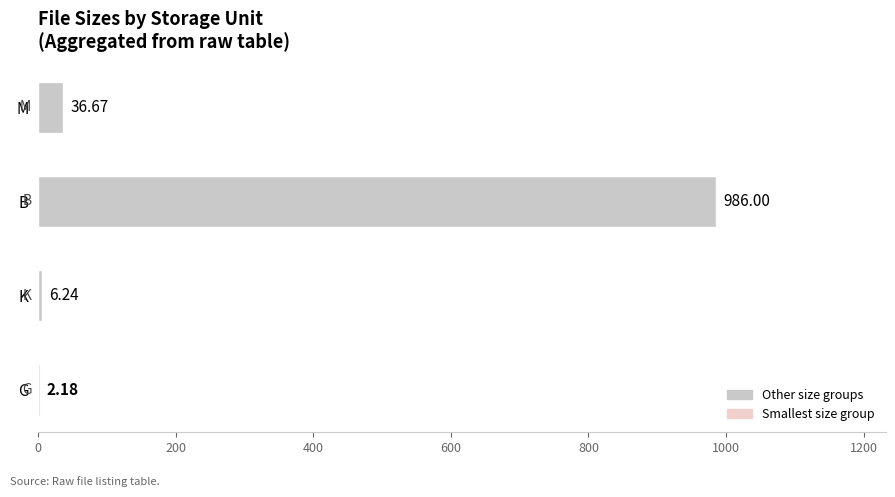

Does the chart contain stacked bars?

No